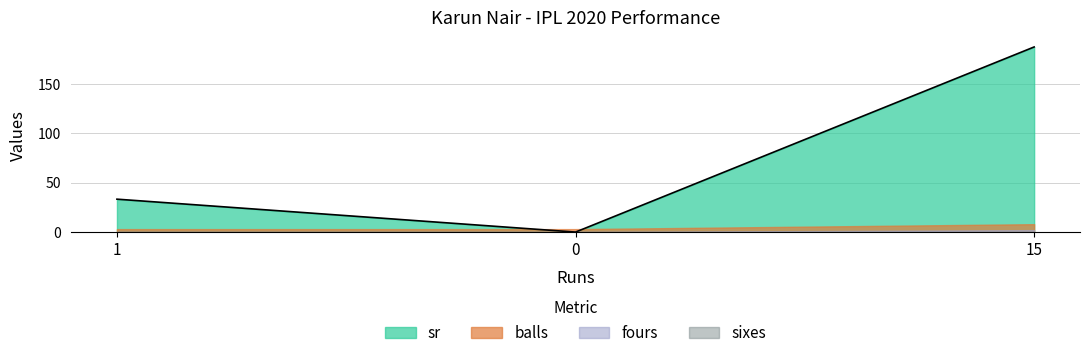

True or false: sixes has a value of 0.0 at 0.

True